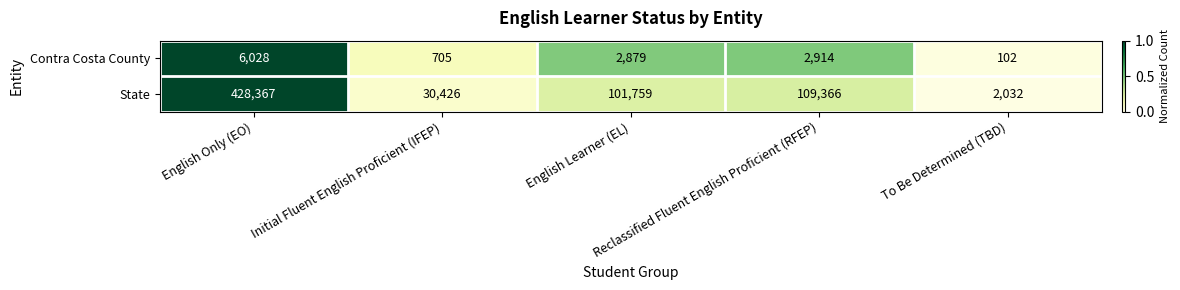

Rank the series at Initial Fluent English Proficient (IFEP) from lowest to highest value.

Contra Costa County, State